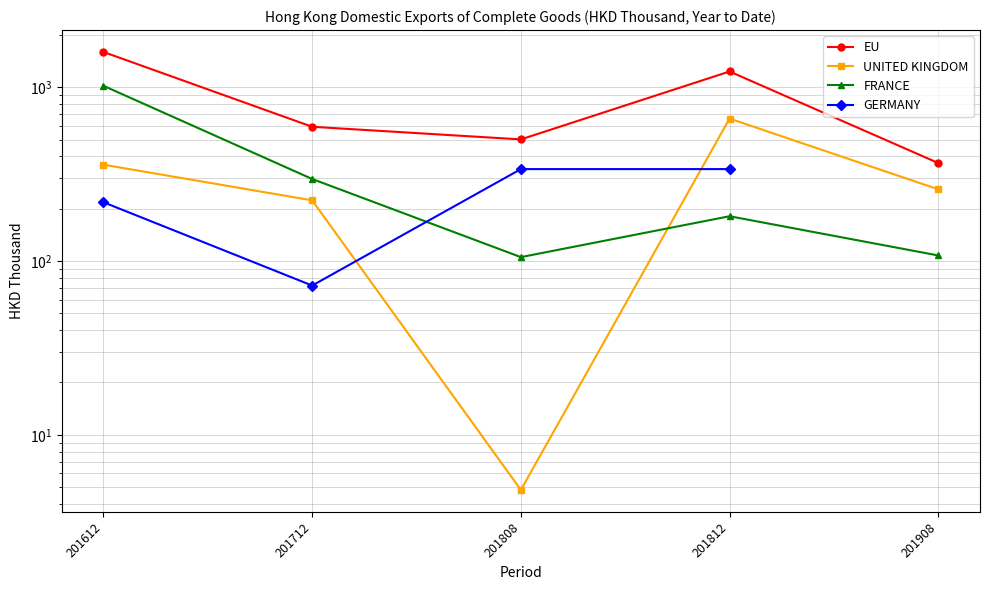

How many data points in GERMANY are above 337?

2